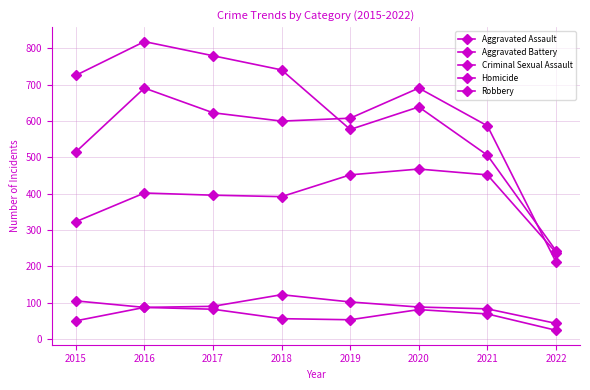

How many lines are shown in the chart?

5